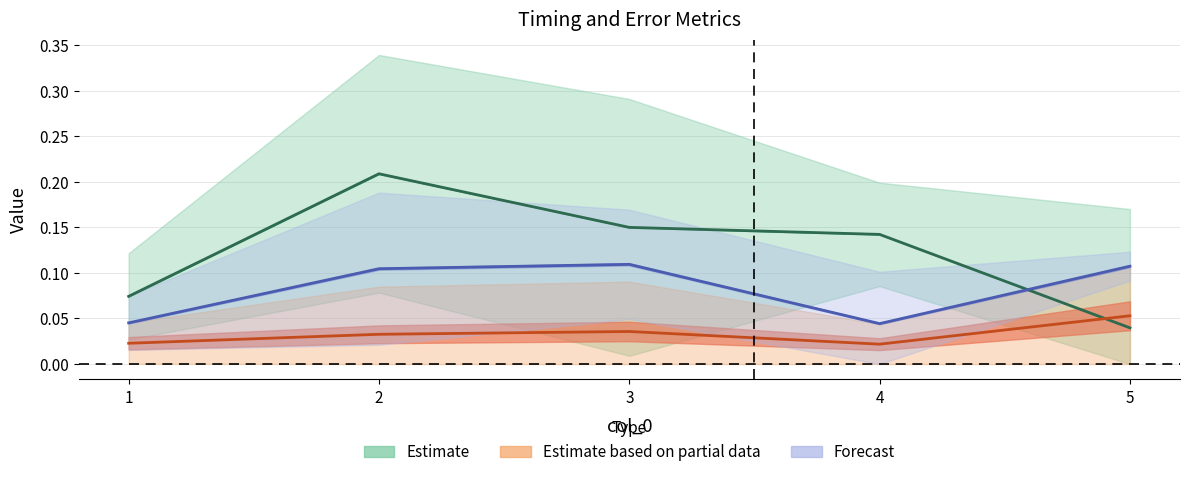

Does the chart display data point markers on the line(s)?

No